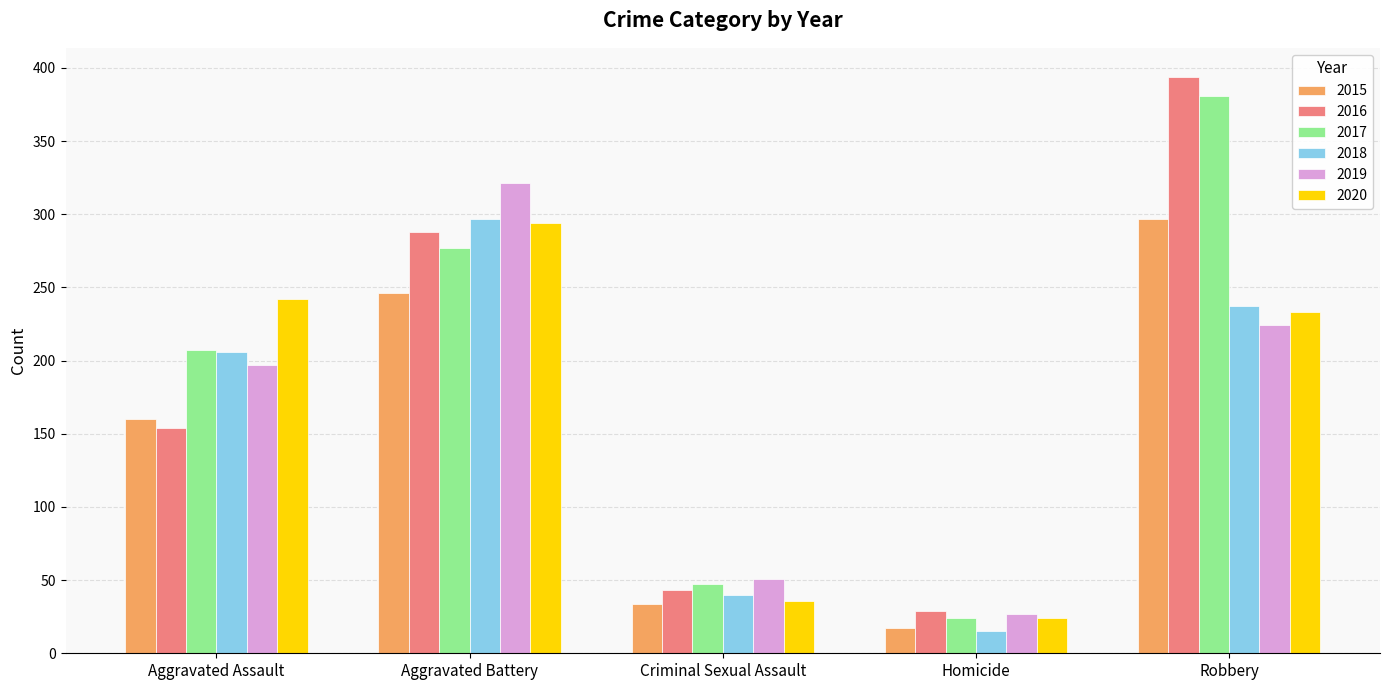

What is the sum of all 2016 values?

908